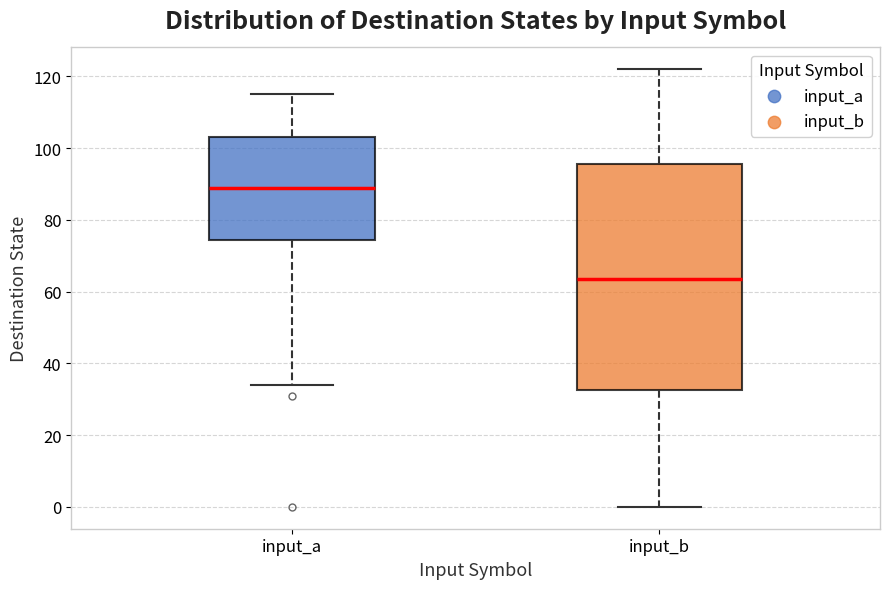

Reading left to right, transcribe this box plot: for each box, give where its median line is, the range the box spans, and where its two whiskers end, as read against the y-axis. The values are not printed on the chart, so give them approximately, as read against the axis.

input_a: median 90, box 74 to 104, whiskers 34 to 116
input_b: median 64, box 32 to 96, whiskers 0 to 122